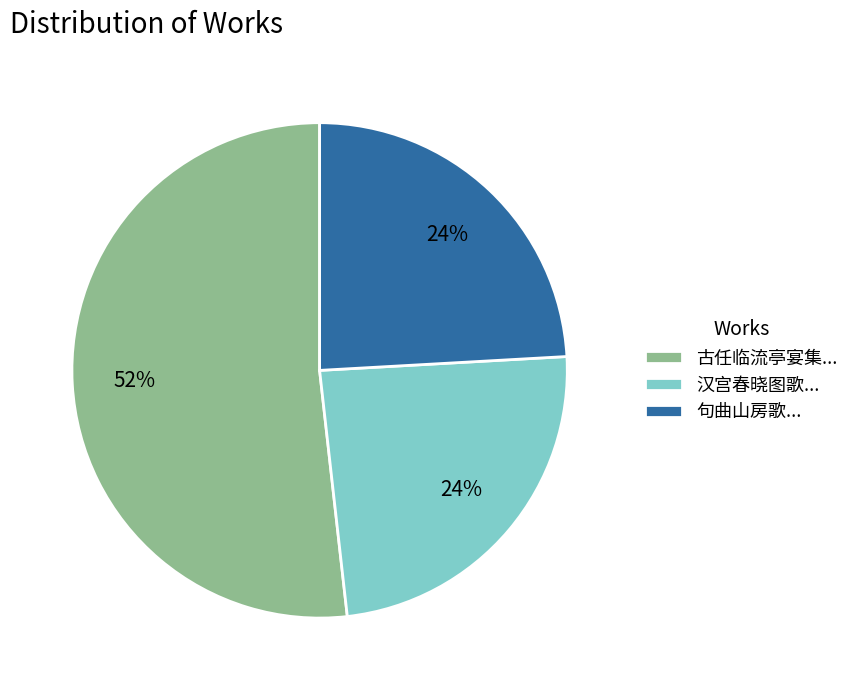

True or false: 汉宫春晓图歌... accounts for 24% of the total.

True